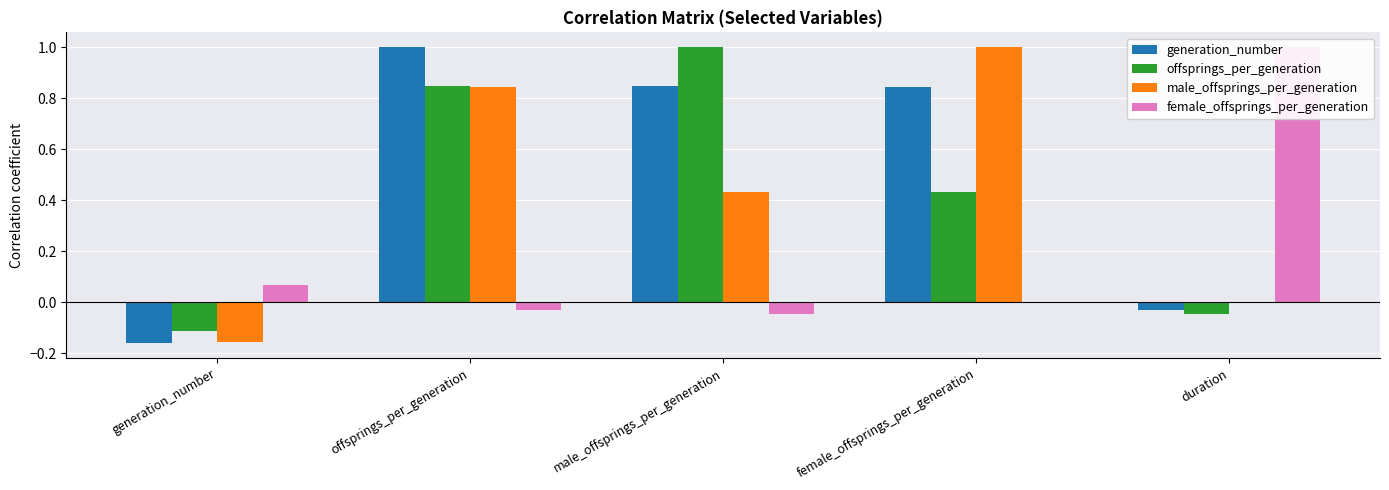

Is it true that offsprings_per_generation equals 1.7 at male_offsprings_per_generation?

False